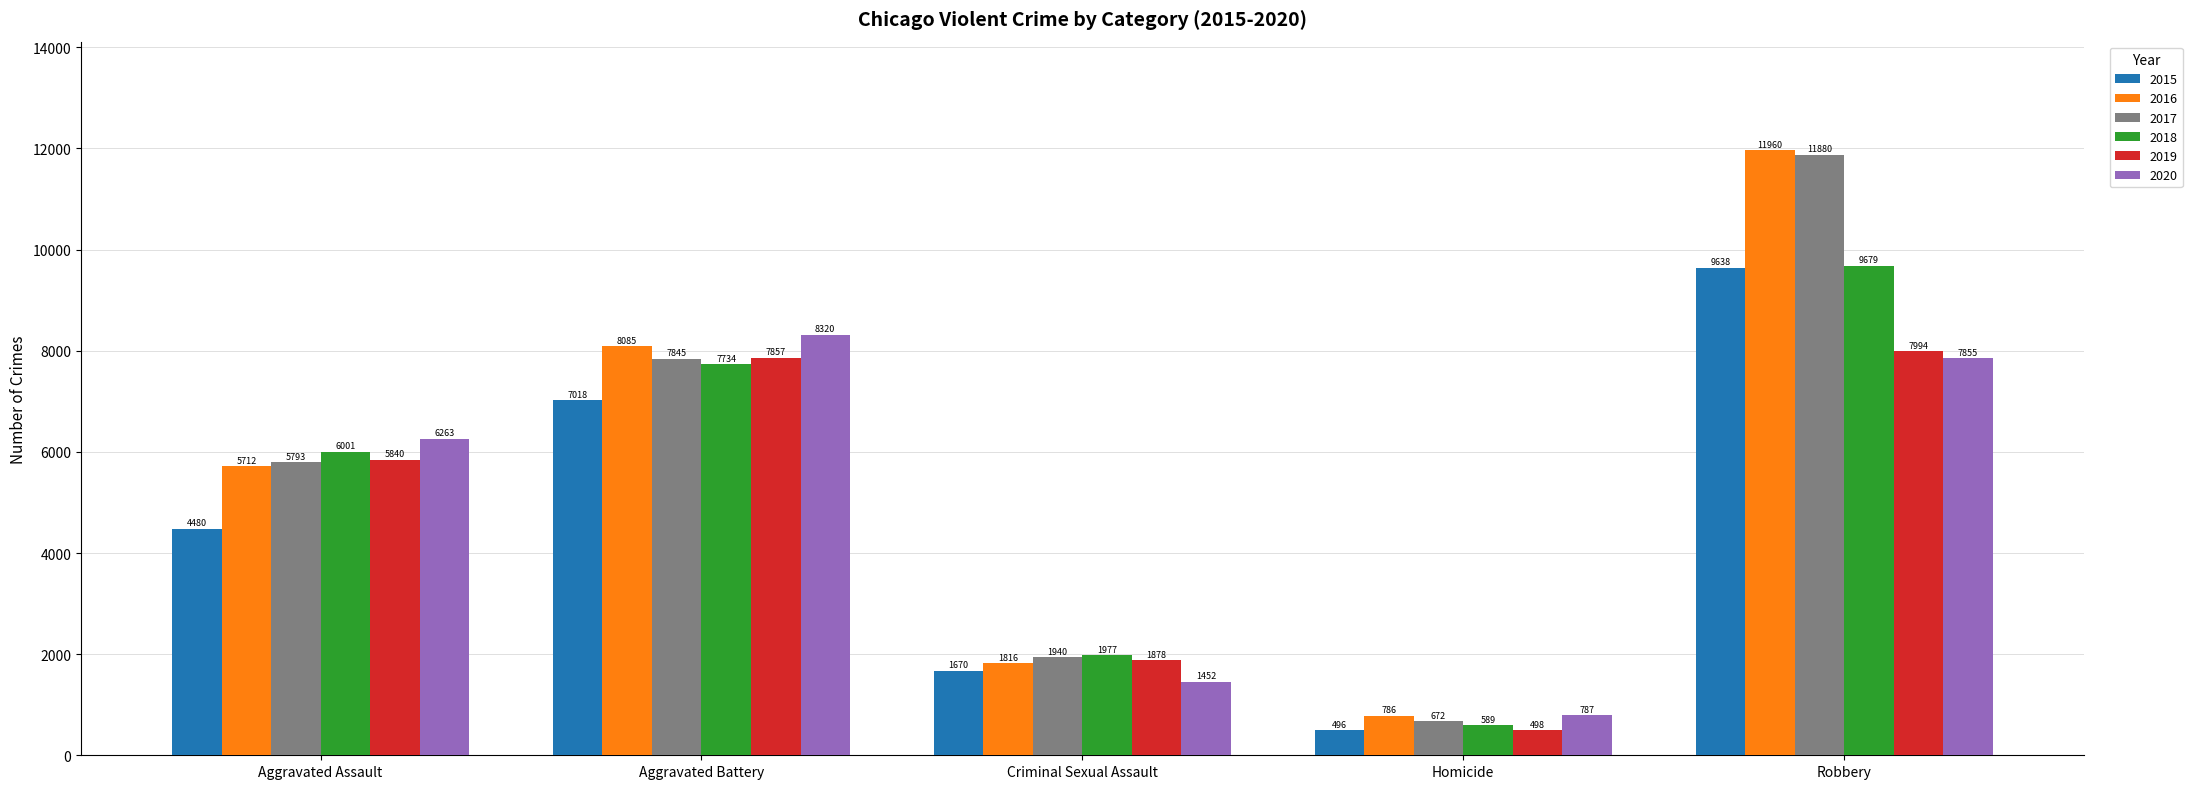

What is the label of the 5th bar from the right?

Aggravated Assault